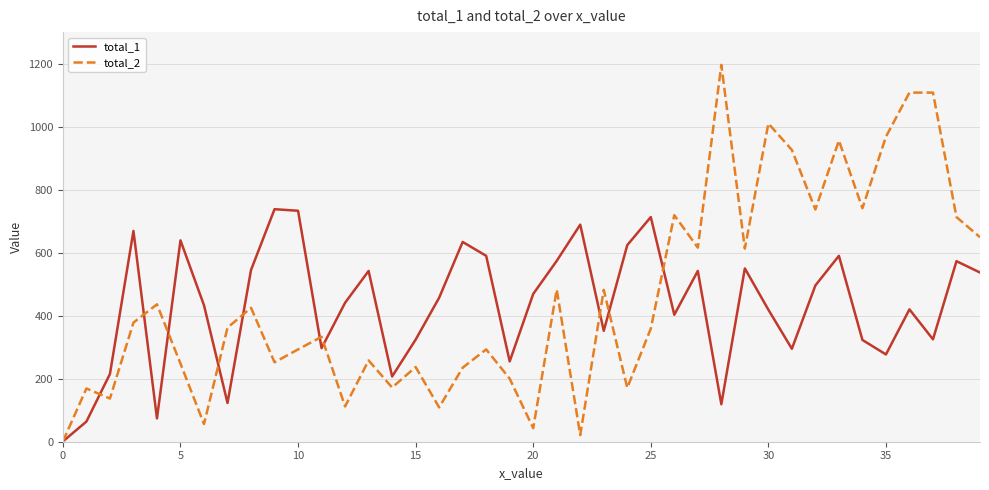

Which series has the largest range (max minus min)?

total_2